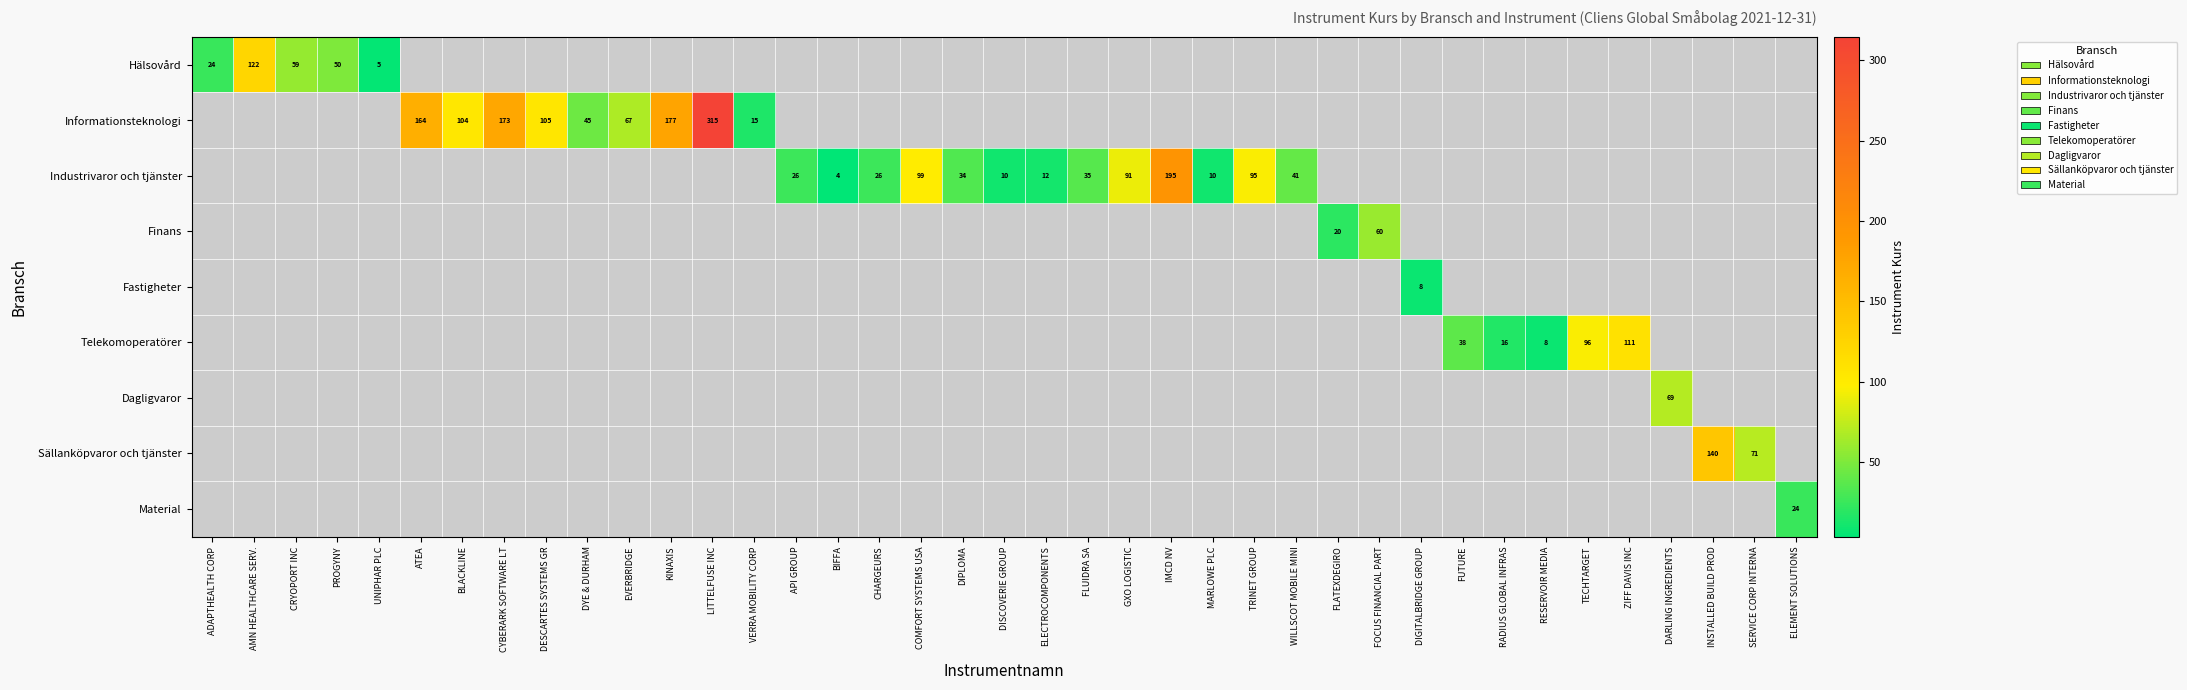

Is the value of Finans at RADIUS GLOBAL INFRAS greater than the value of Fastigheter at FUTURE?

No